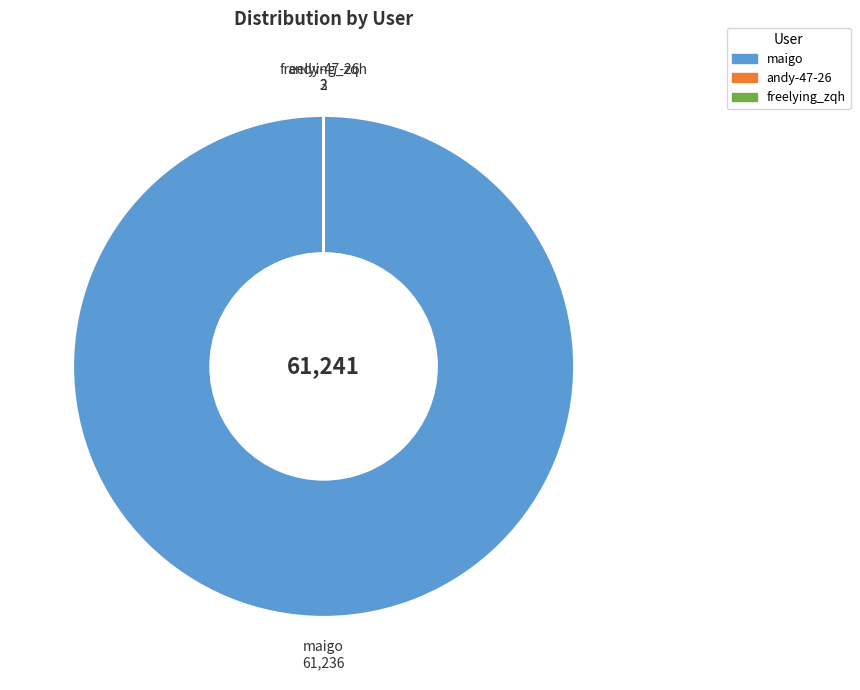

Which category has the biggest portion of the pie?

maigo